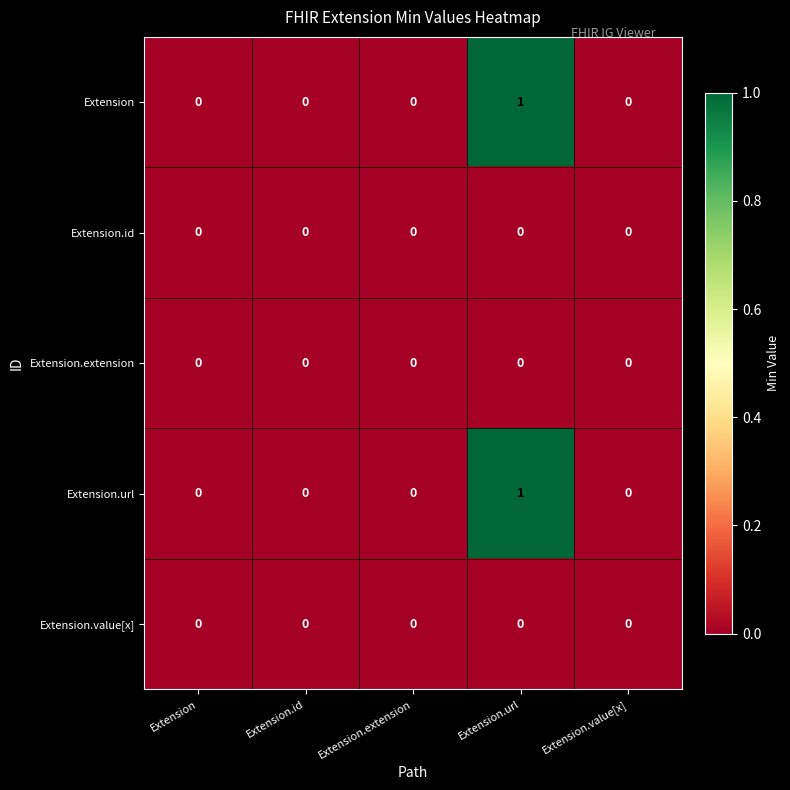

At which category is the sum across all series the highest?

Extension.url